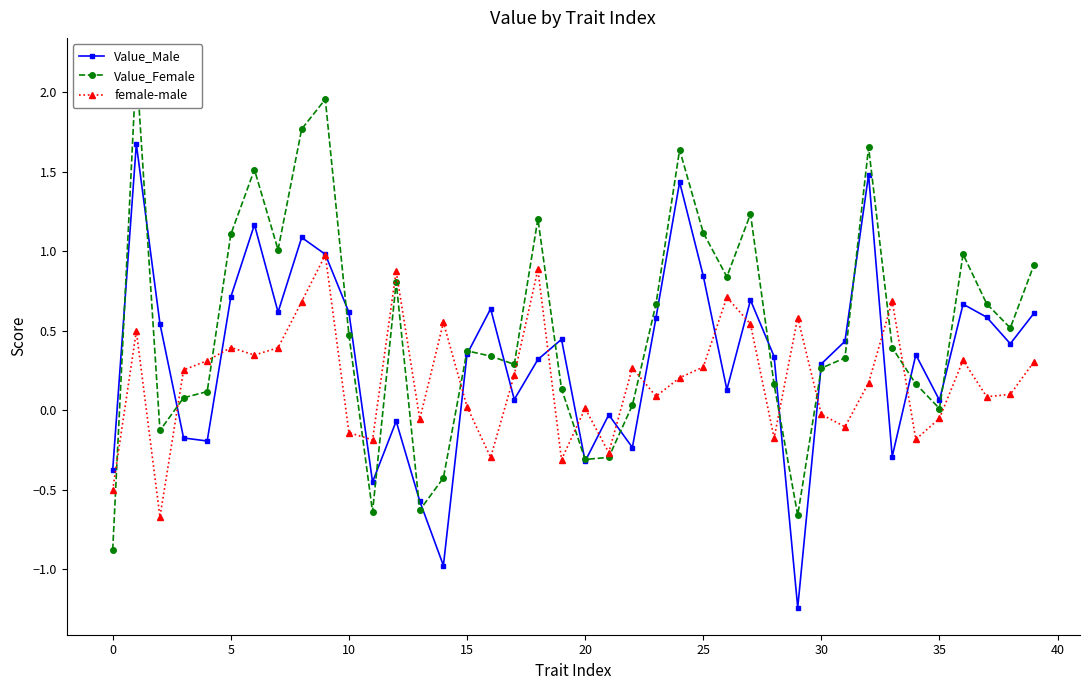

What is the value of the Value_Female point at the 17th from the left?

0.3